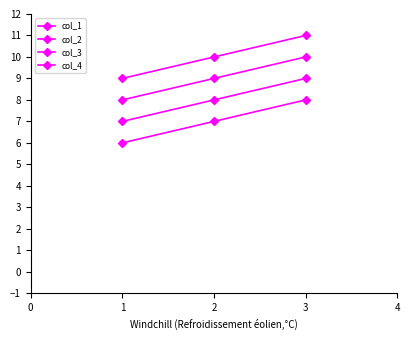

Reading left to right, what are all the values shown in this chart?

col_1: 6	7	8
col_2: 7	8	9
col_3: 8	9	10
col_4: 9	10	11